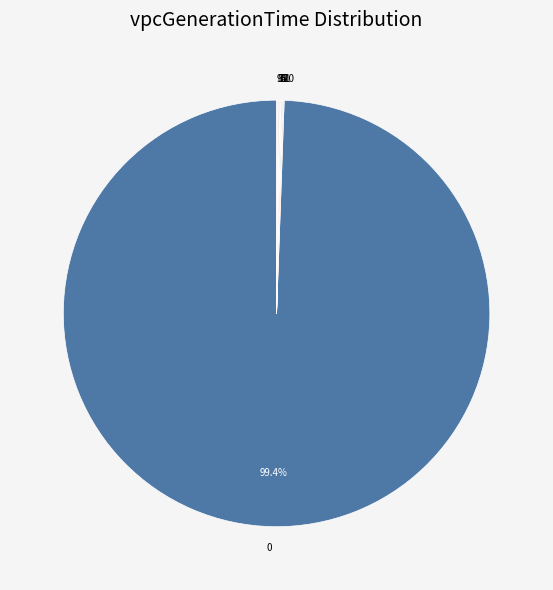

Does any single category account for the majority?

Yes